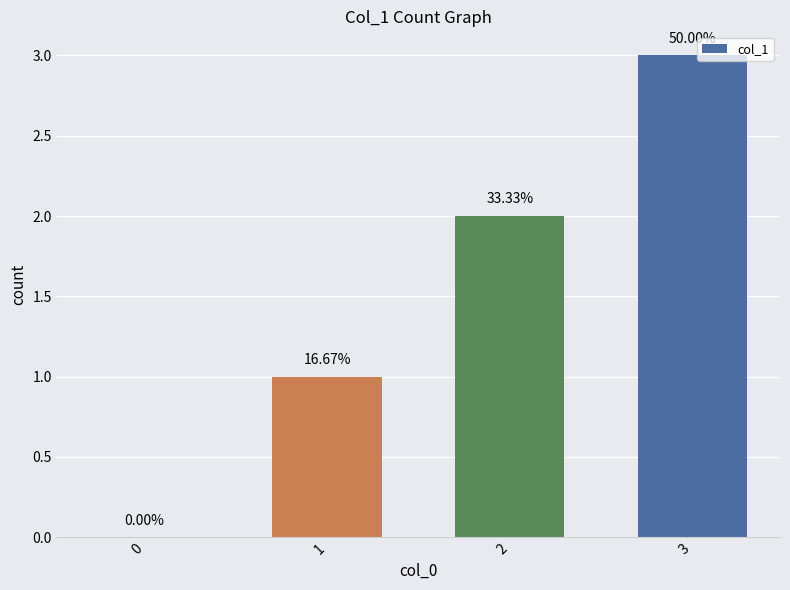

What is the approximate value at 2?

2